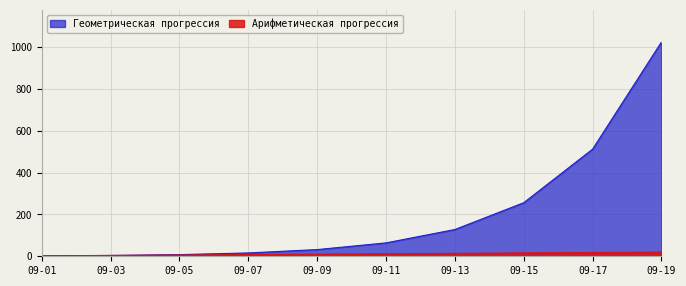

Which series has the largest total across all categories?

Геометрическая прогрессия